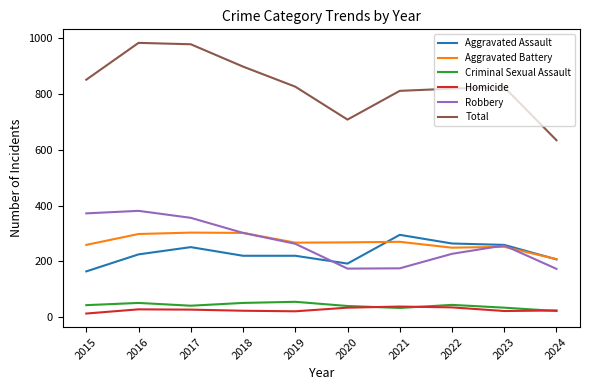

Is the value of Criminal Sexual Assault at 2021 greater than the value of Robbery at 2018?

No